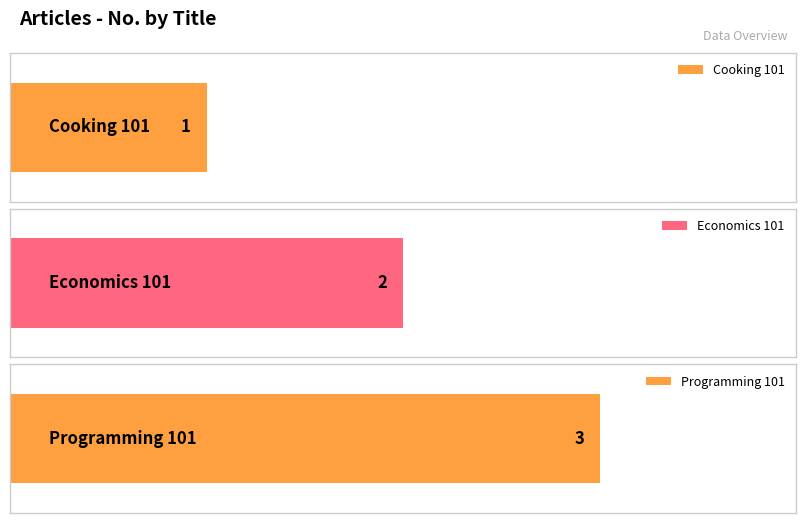

The chart shows a value of 2 at Economics 101. True or false?

True